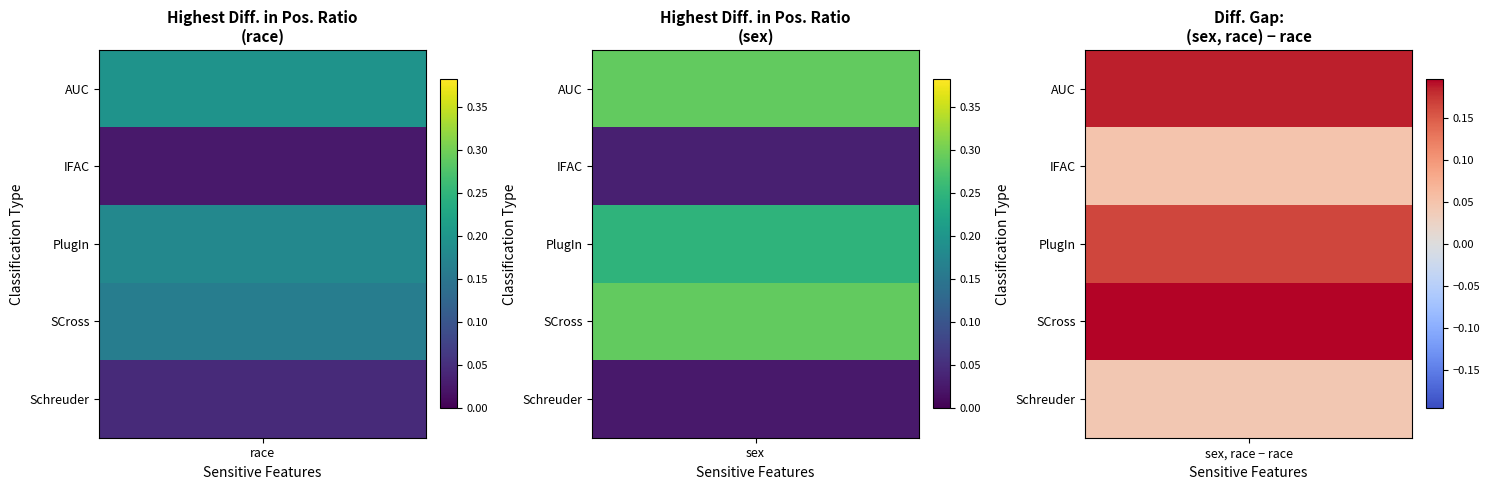

What is the sum of the SCross values at sex, race and sex?

0.6